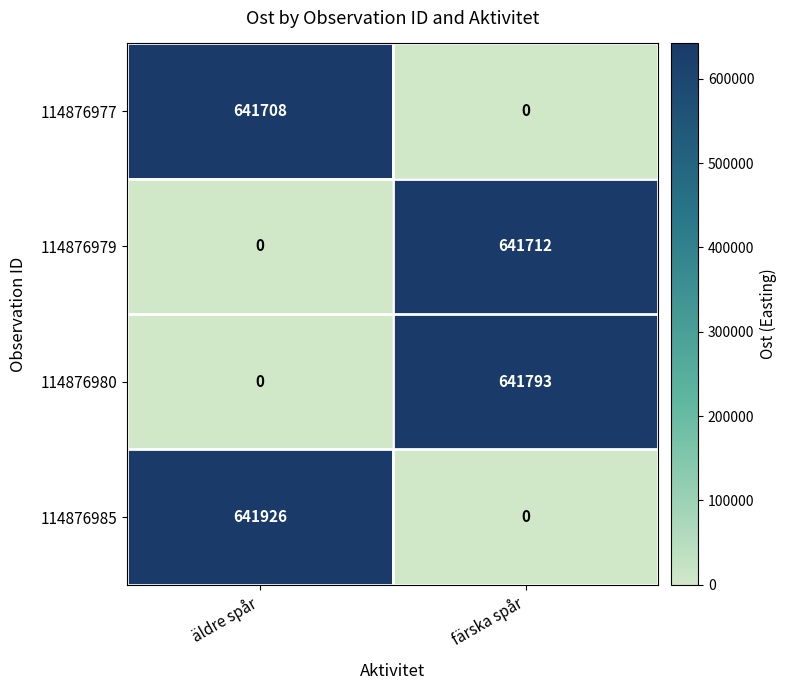

What is the difference between the maximum and minimum values in the 114876977 series?

641708